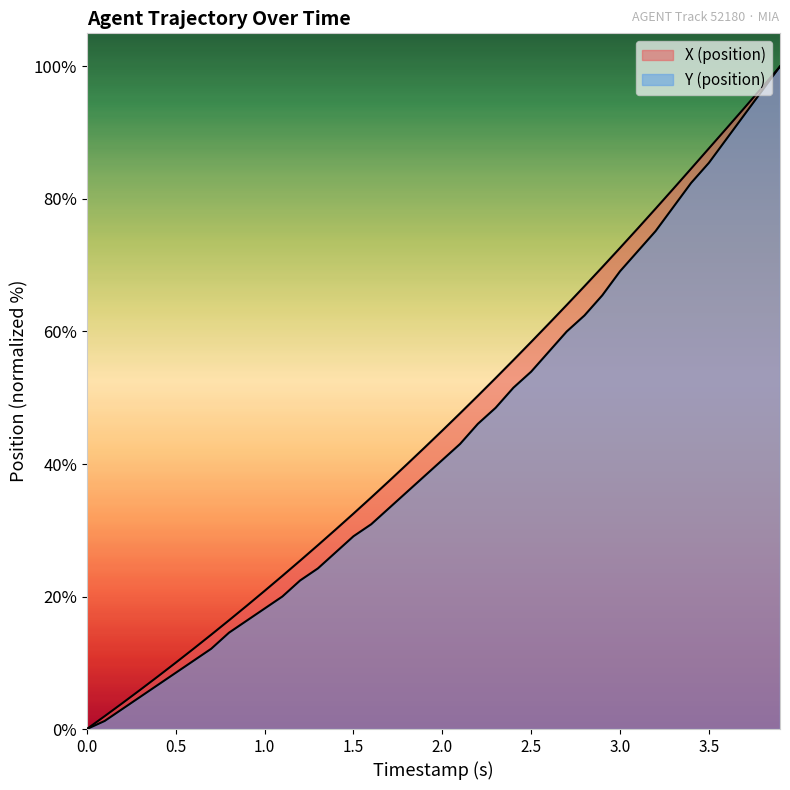

True or false: X (position) has more than 2 points higher than both neighbors.

False